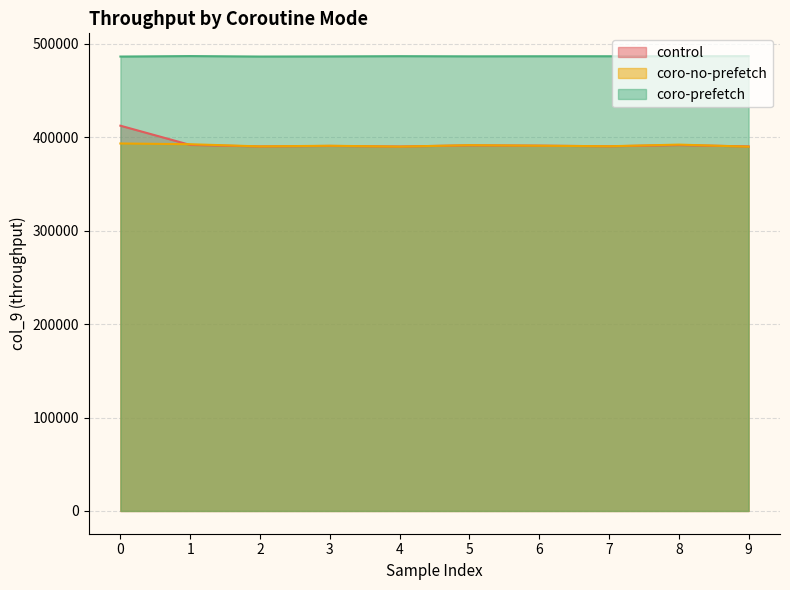

True or false: coro-no-prefetch has a value of 205568 at 2.

False